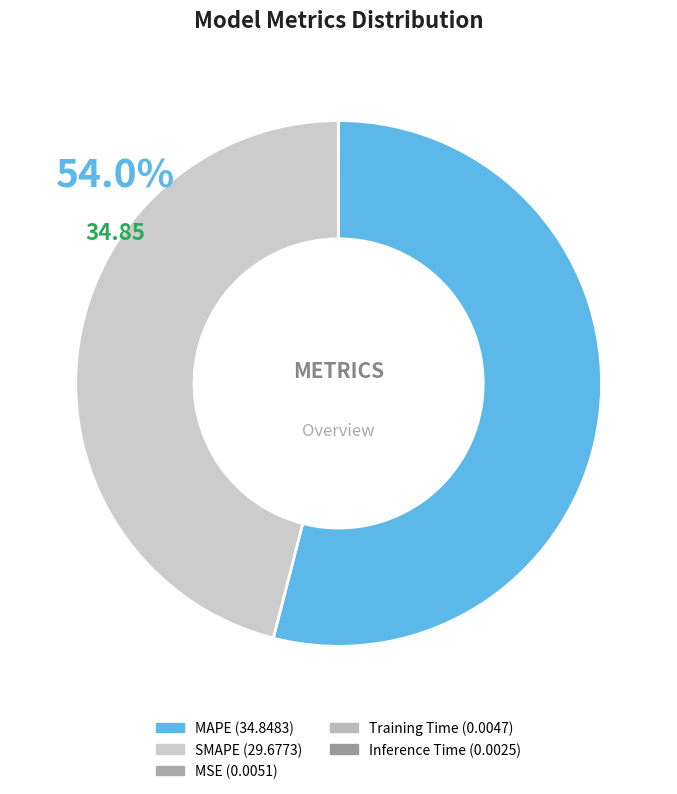

Which category has the smallest portion of the pie?

Inference Time